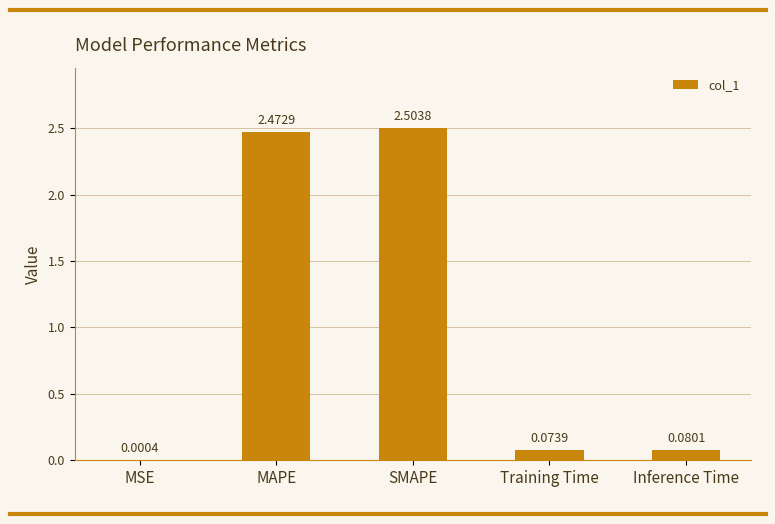

Between SMAPE and MSE, which is larger?

SMAPE